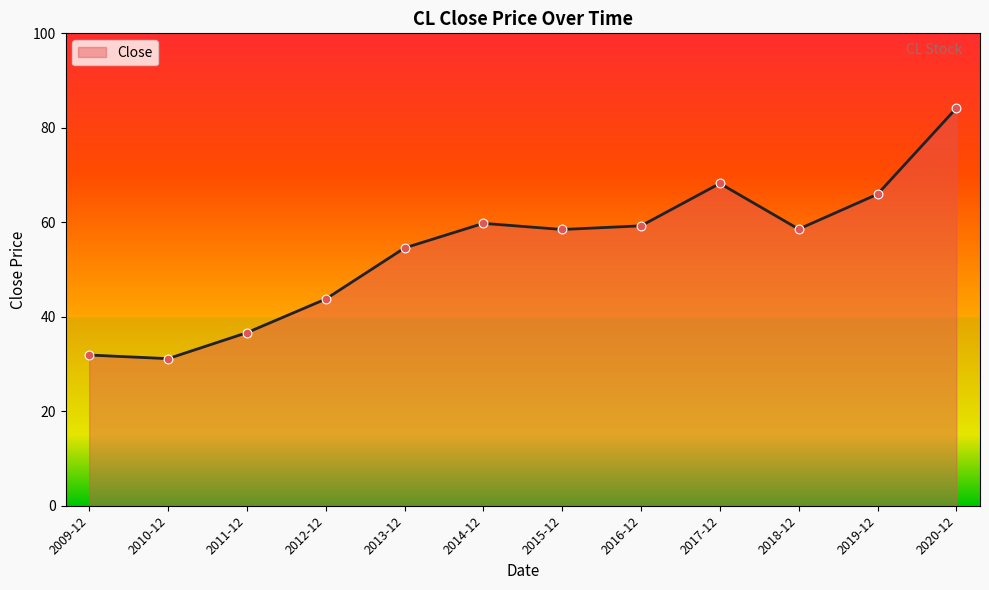

Approximately how many times larger is the value at 2018-12 compared to 2011-12?

1.6